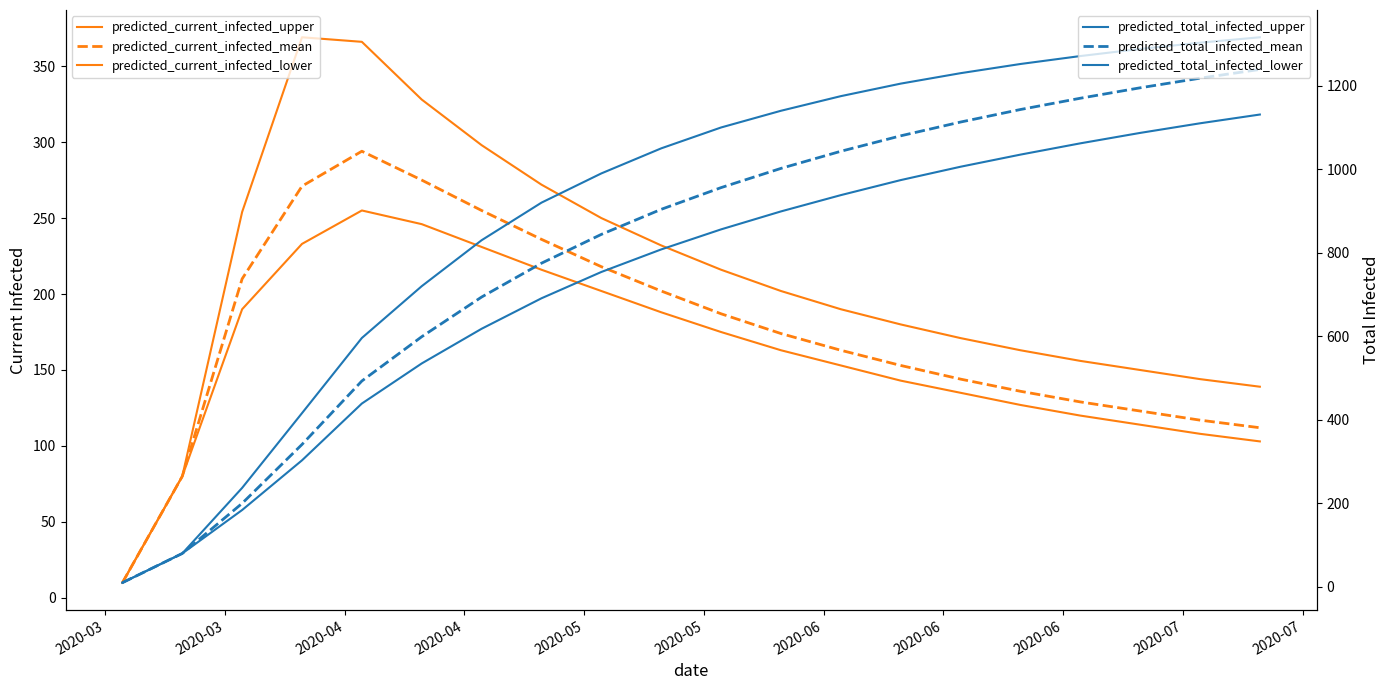

The predicted_current_infected_mean series shows 321 at 2020-07. True or false?

False